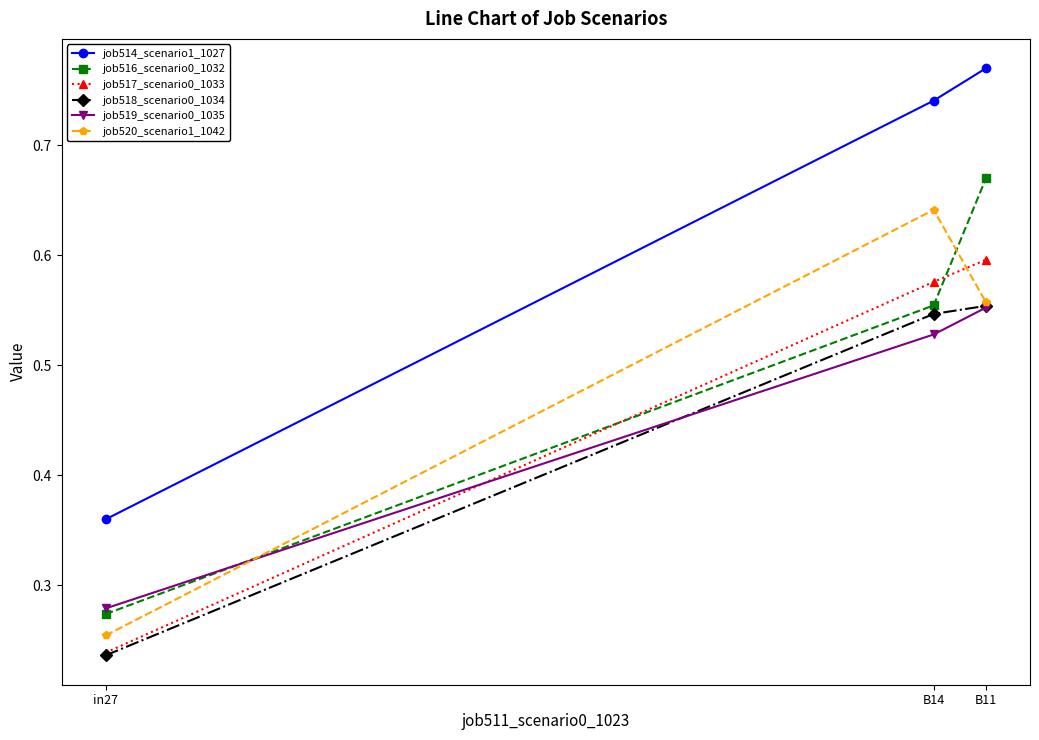

What are all the series names shown in the legend?

job514_scenario1_1027, job516_scenario0_1032, job517_scenario0_1033, job518_scenario0_1034, job519_scenario0_1035, job520_scenario1_1042